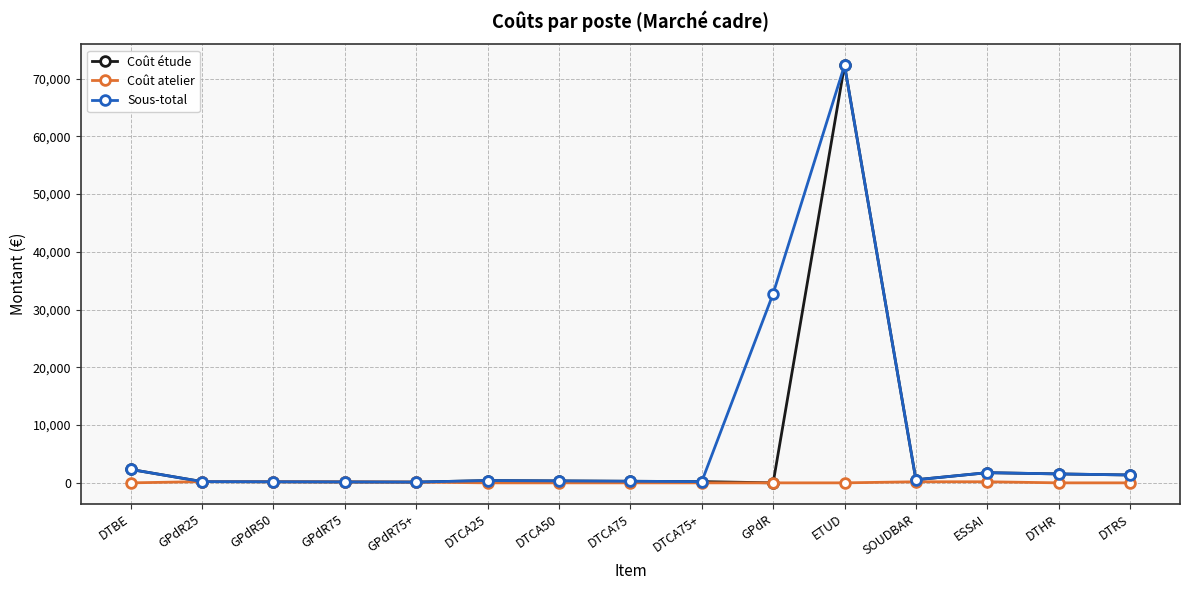

At which category does the chart reach its peak across all series?

ETUD